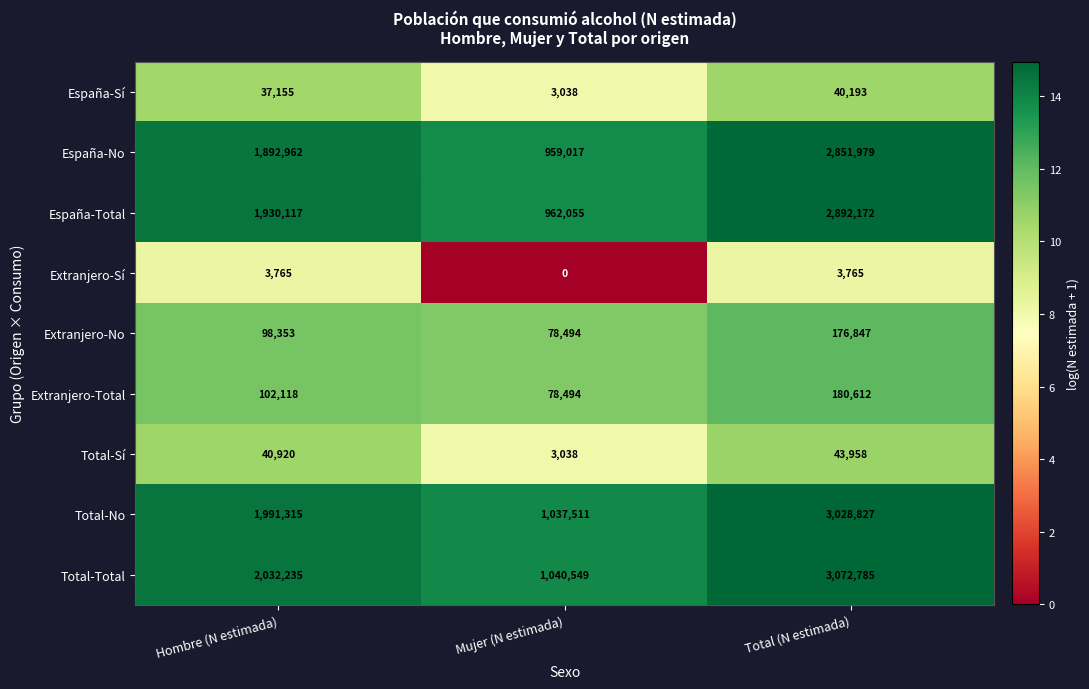

At which category is the sum across all series the highest?

Total (N estimada)